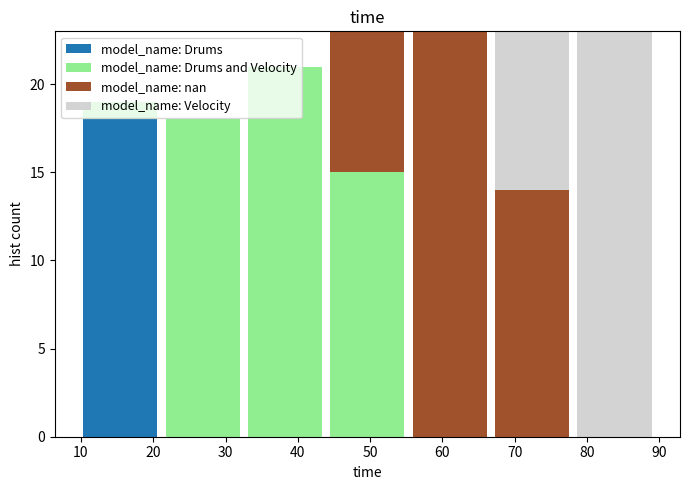

Reading left to right, list every stacked bar in this chart as the range it spans on the x-axis followed by its total height. Neither the bar edges nor the heights are printed on the chart, so give them approximately, as read against the axes.

10 to 21: 19
21 to 33: 18
33 to 44: 21
44 to 55: 23
55 to 67: 23
67 to 78: 23
78 to 90: 23